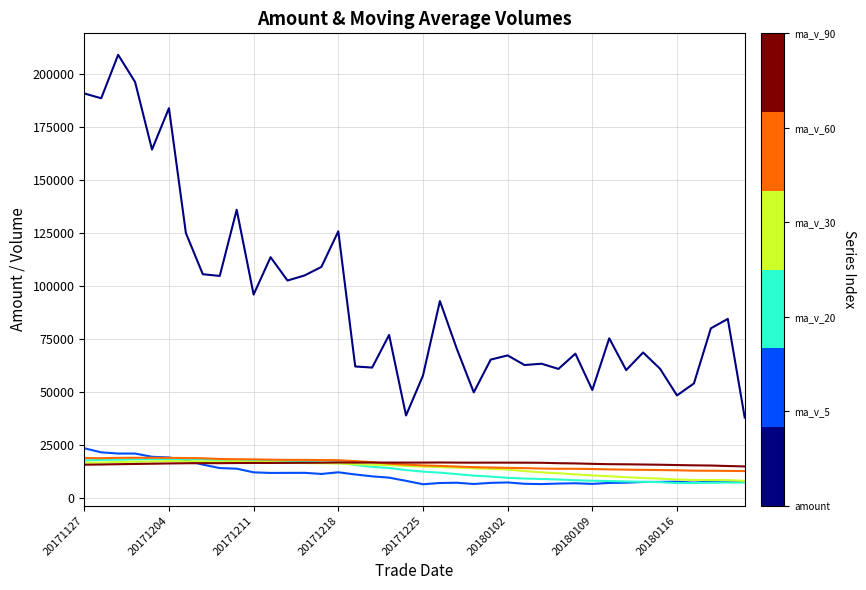

What is the minimum value shown in the chart?

6561.4